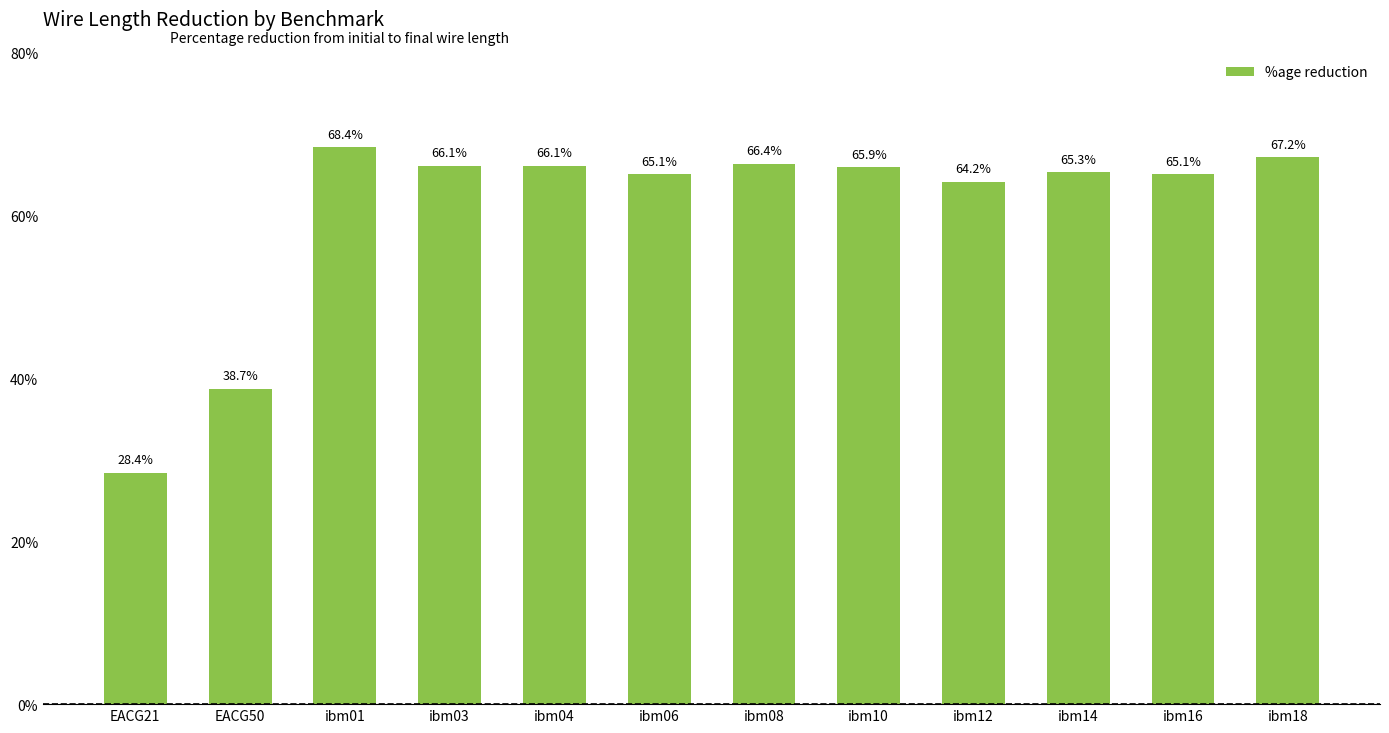

Count the number of data series in this chart.

1